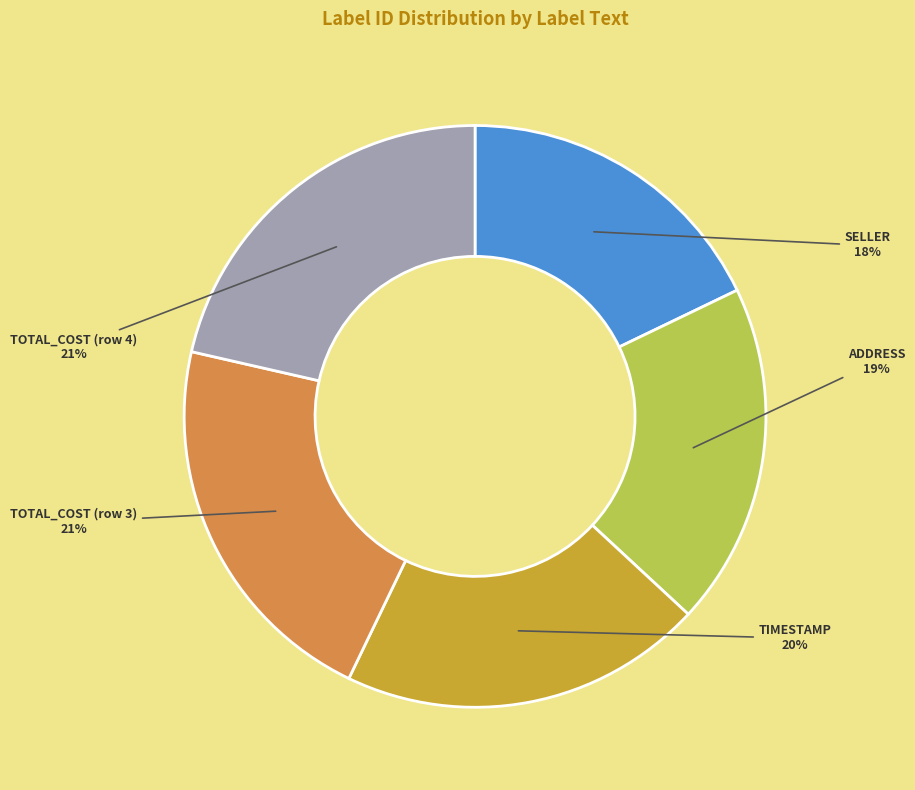

Is the sum of TIMESTAMP and TOTAL_COST (row 4) greater than half?

No